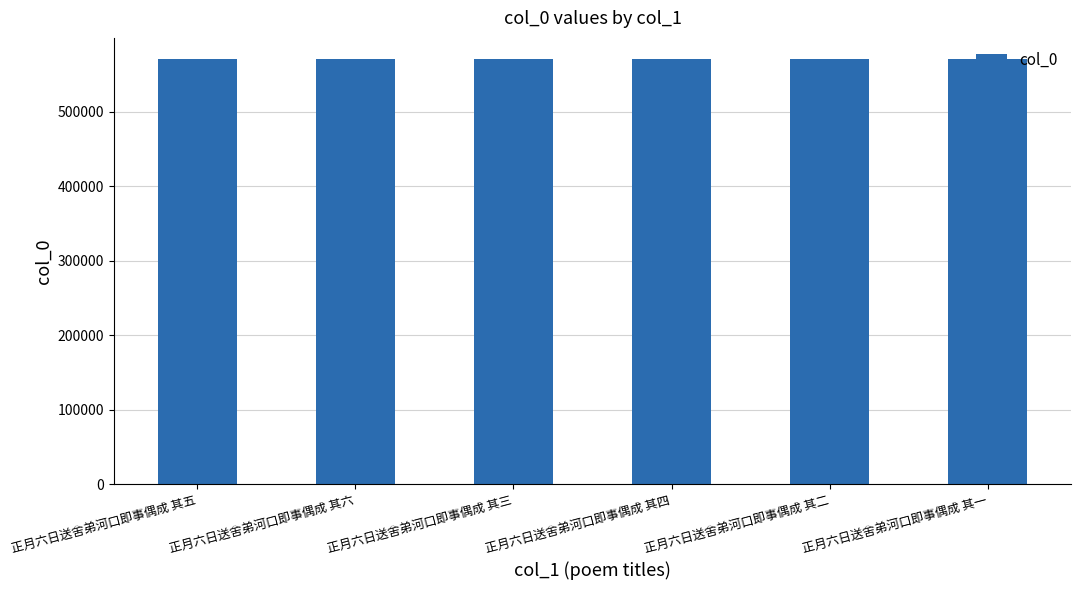

The value at 正月六日送舍弟河口即事偶成 其四 is 570571. True or false?

True